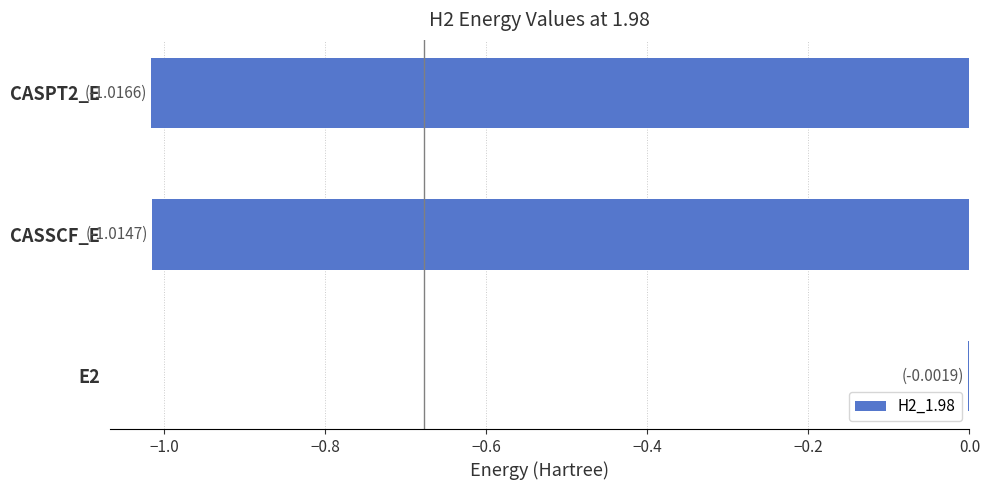

True or false: the data shows -0.0 at E2.

True